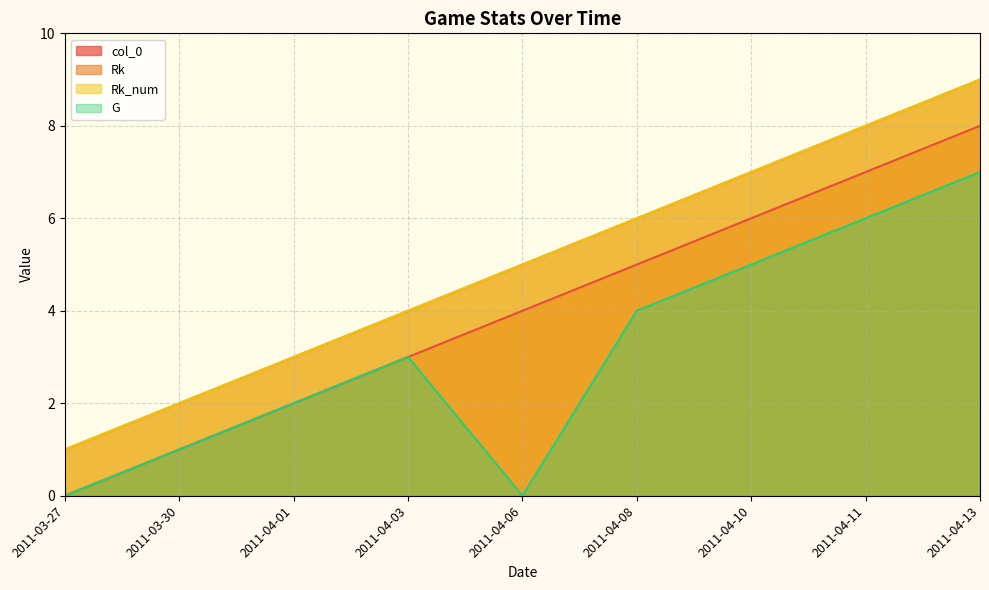

What are all the series names shown in the legend?

col_0, Rk, Rk_num, G